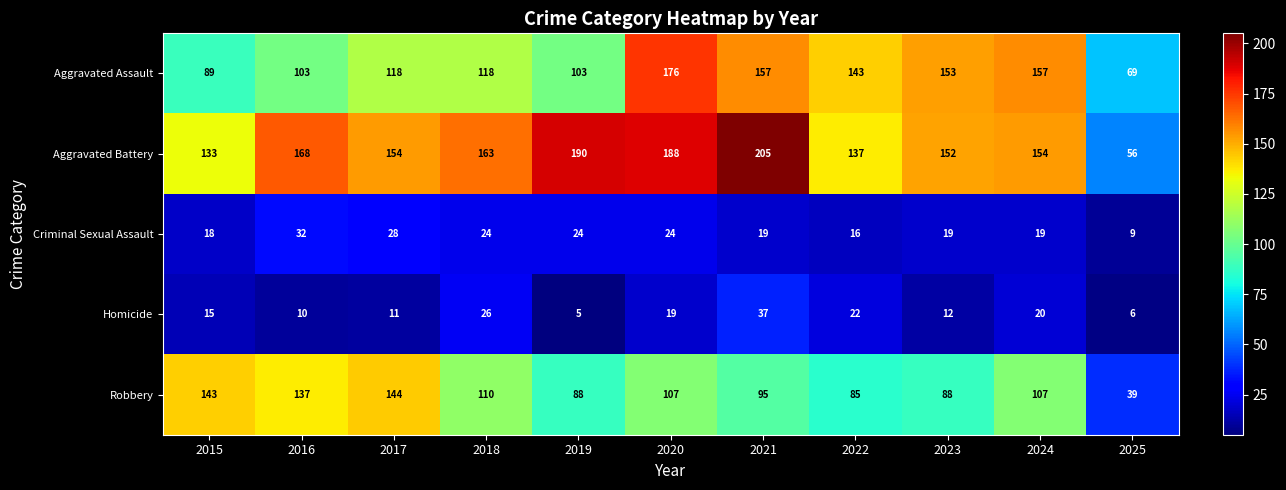

Read the Criminal Sexual Assault value at 2016.

32